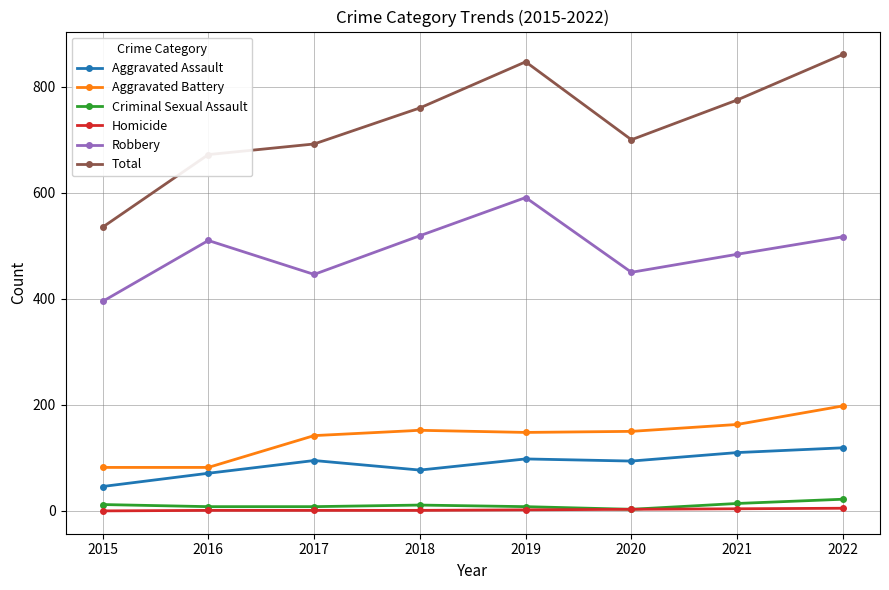

What is the maximum value shown in the chart?

861